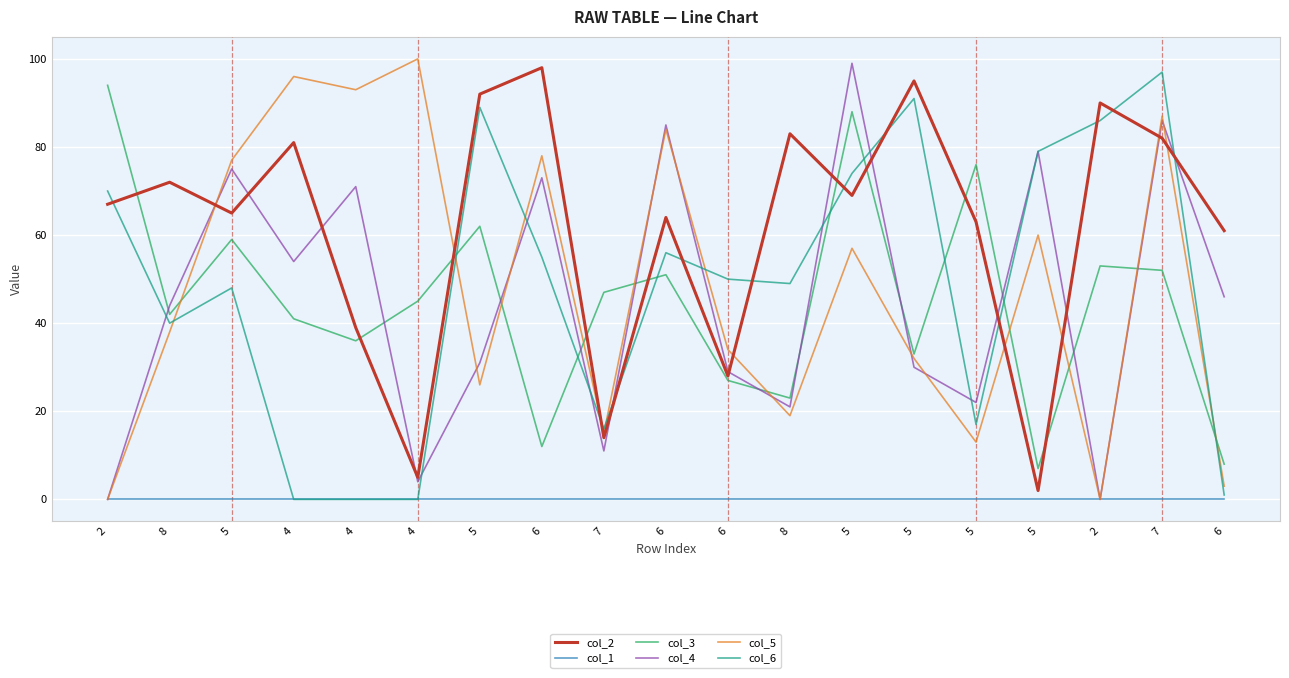

In col_6, how many points are higher than both neighbors (excluding endpoints)?

5